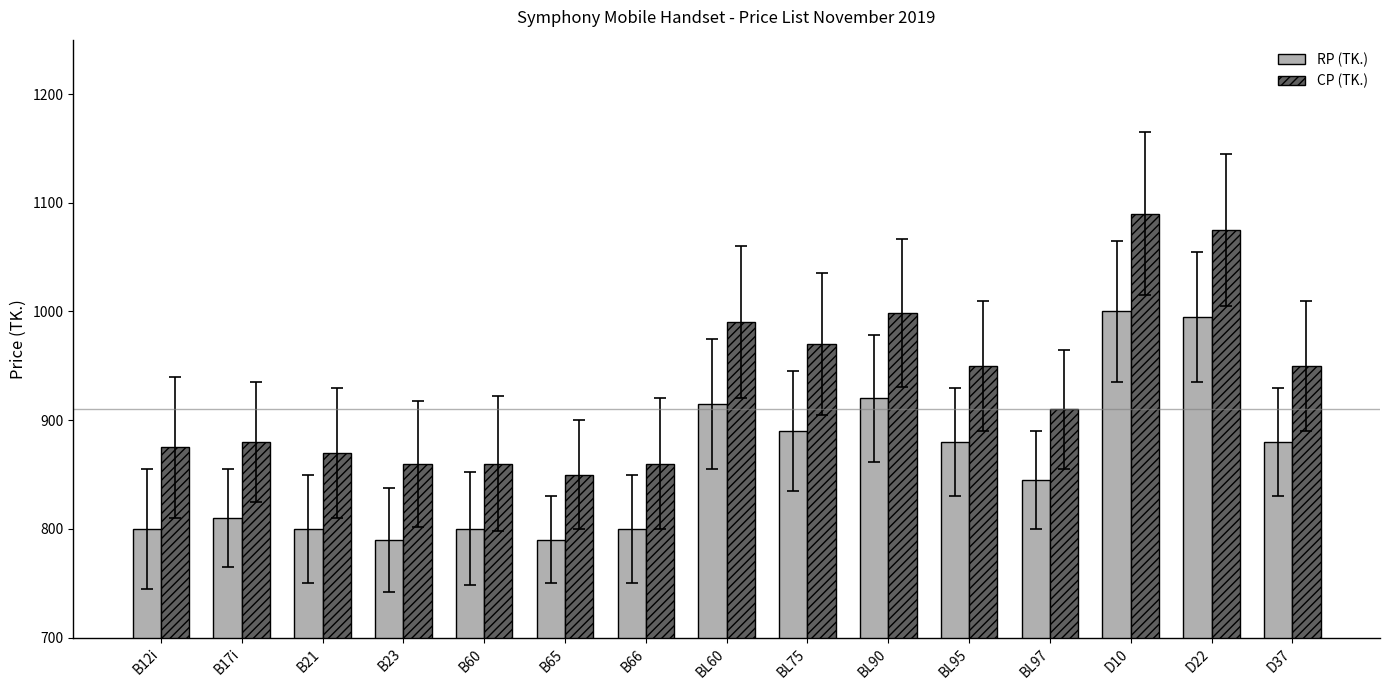

What are all the series names shown in the legend?

RP (TK.), CP (TK.)